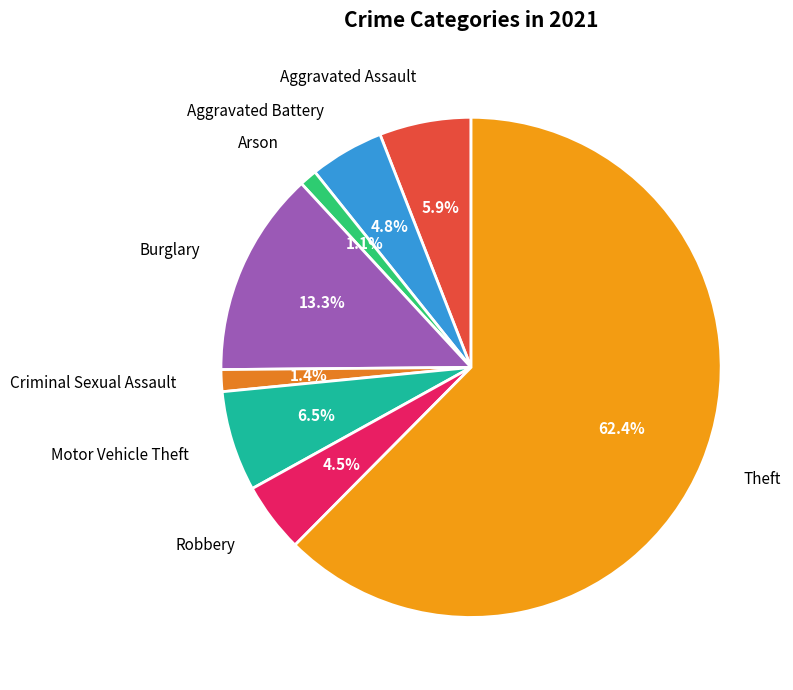

How many segments does this pie chart have?

8